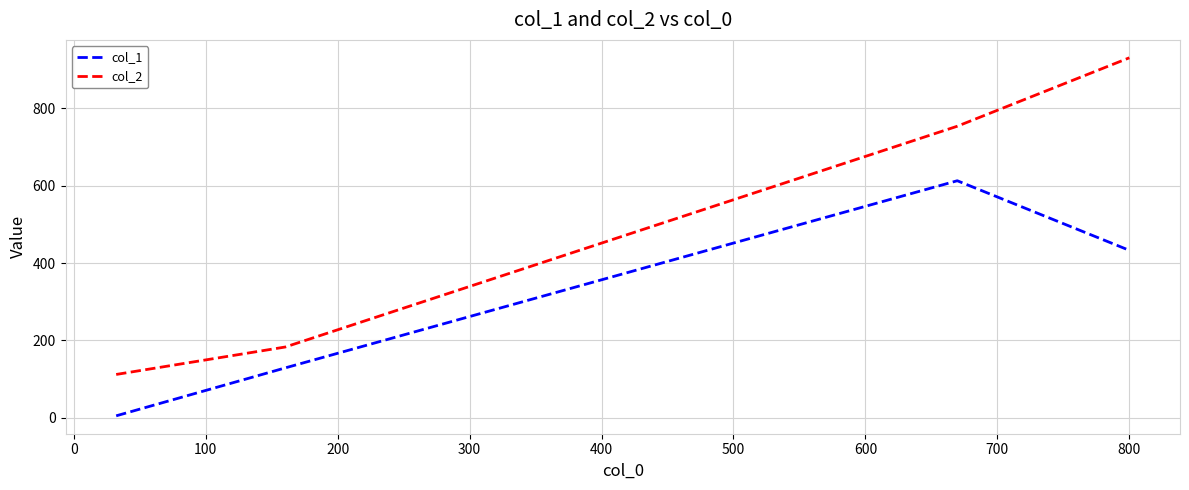

True or false: col_1 and col_2 cross at least once.

False